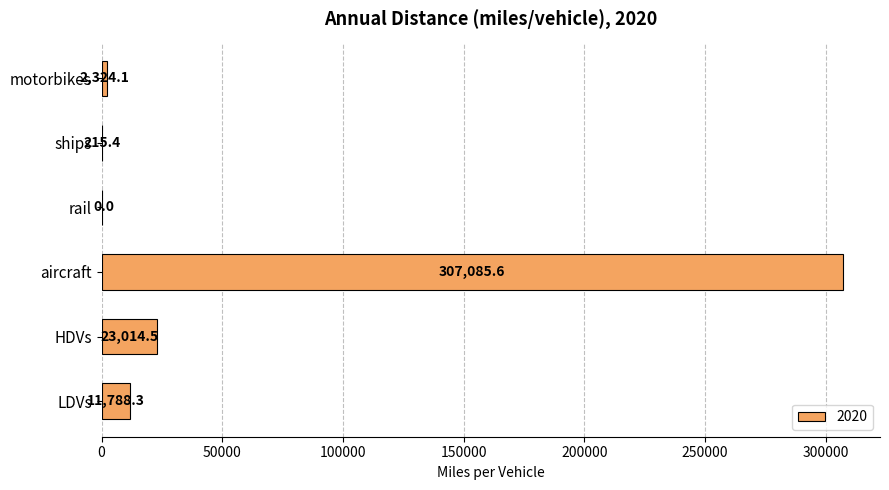

The value at aircraft is 307085.6. True or false?

True